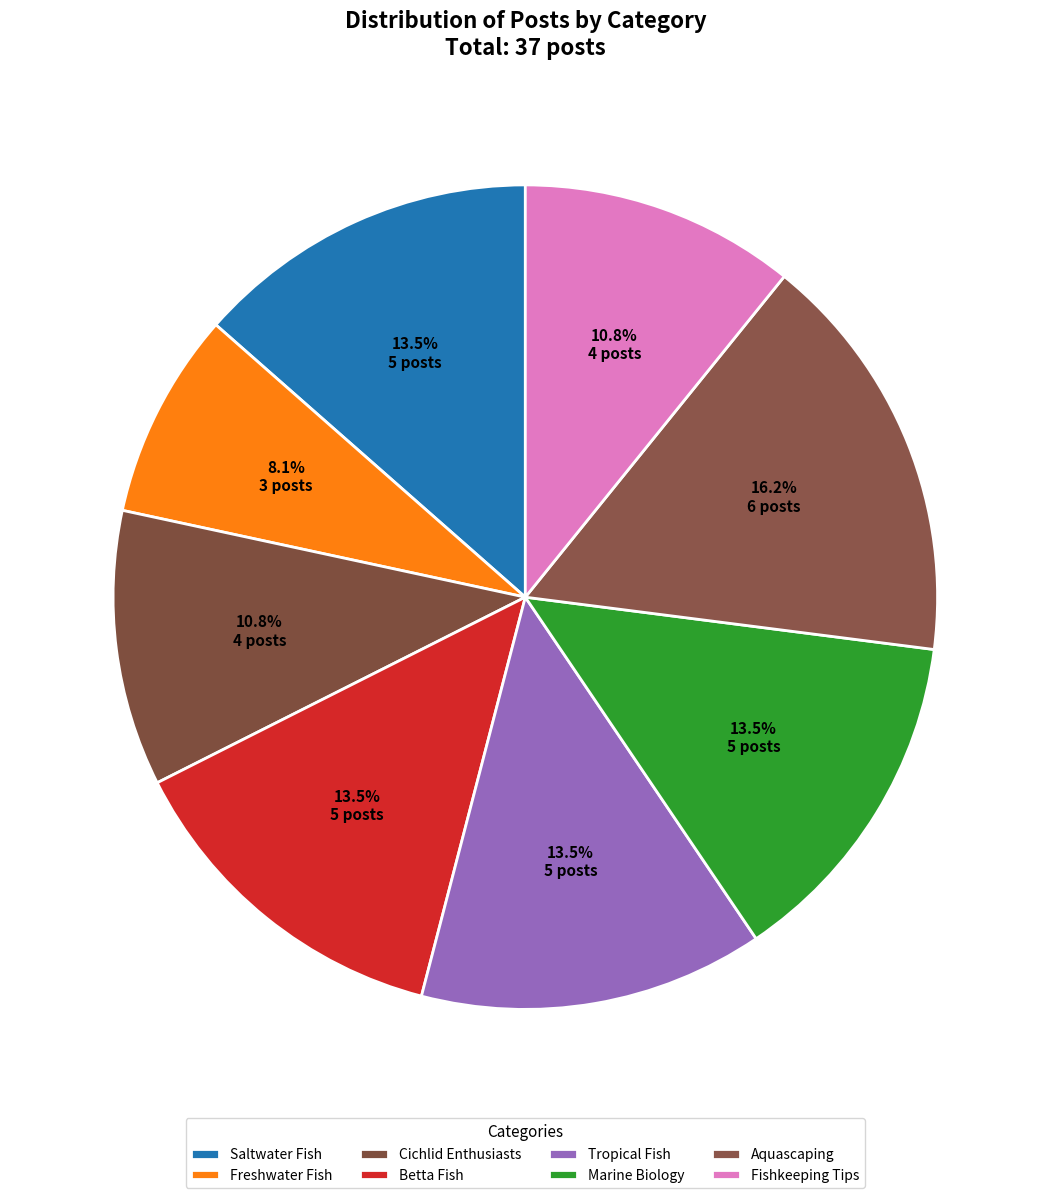

Do Freshwater Fish and Tropical Fish together represent more than half of the pie?

No